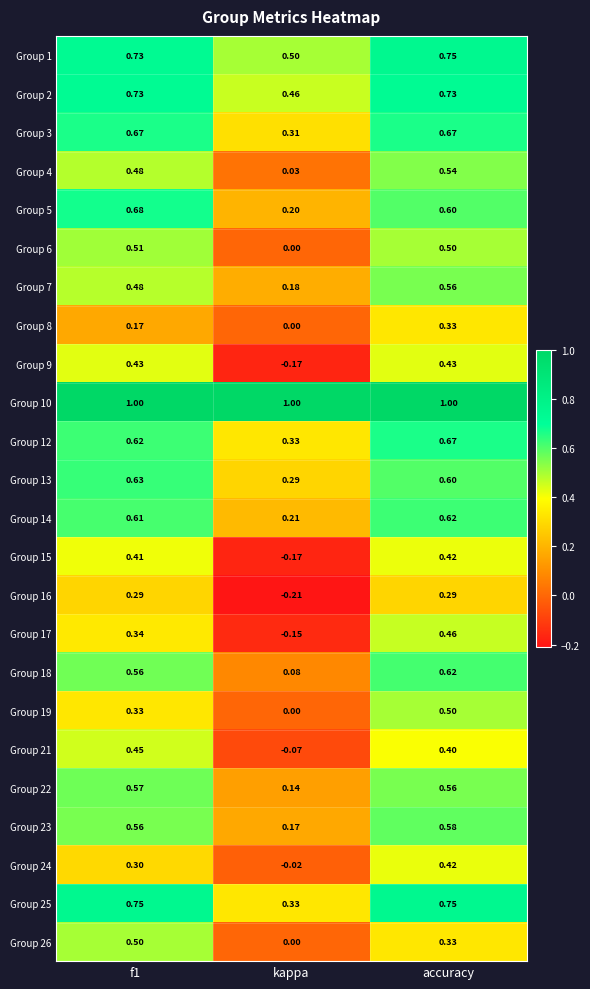

How many categories are shown in the chart?

3